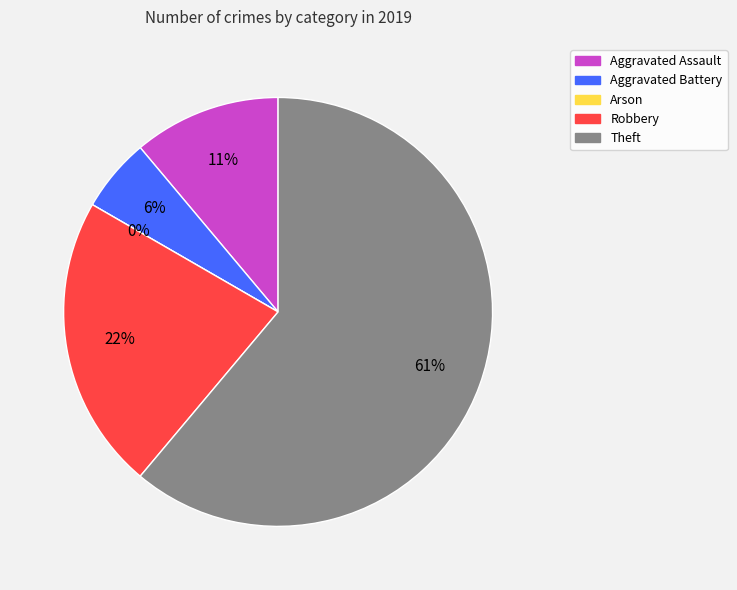

How many segments does this pie chart have?

5